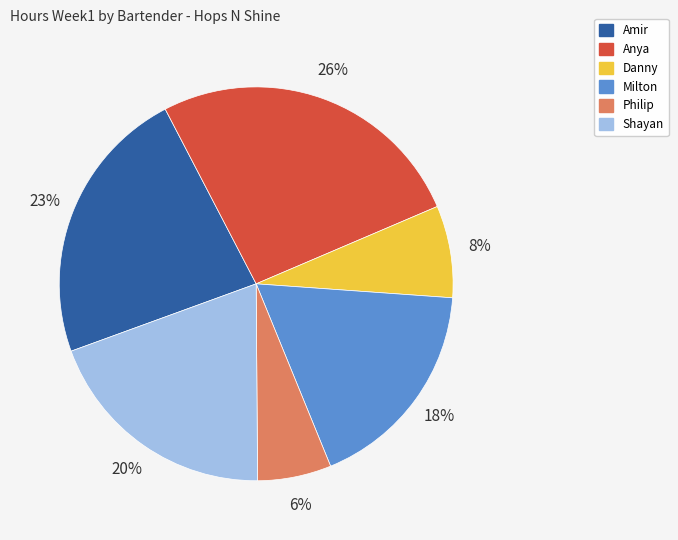

Count the number of slices in the pie.

6